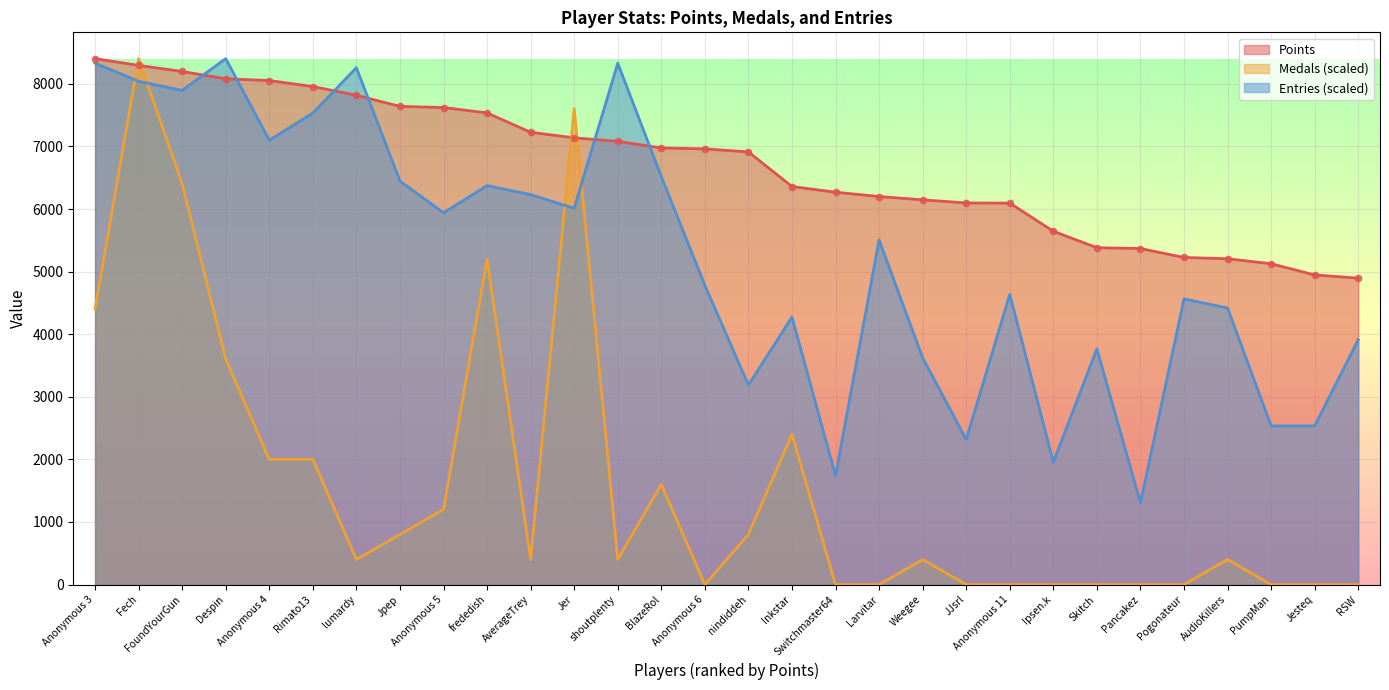

Which series has the widest spread of Y values?

Medals